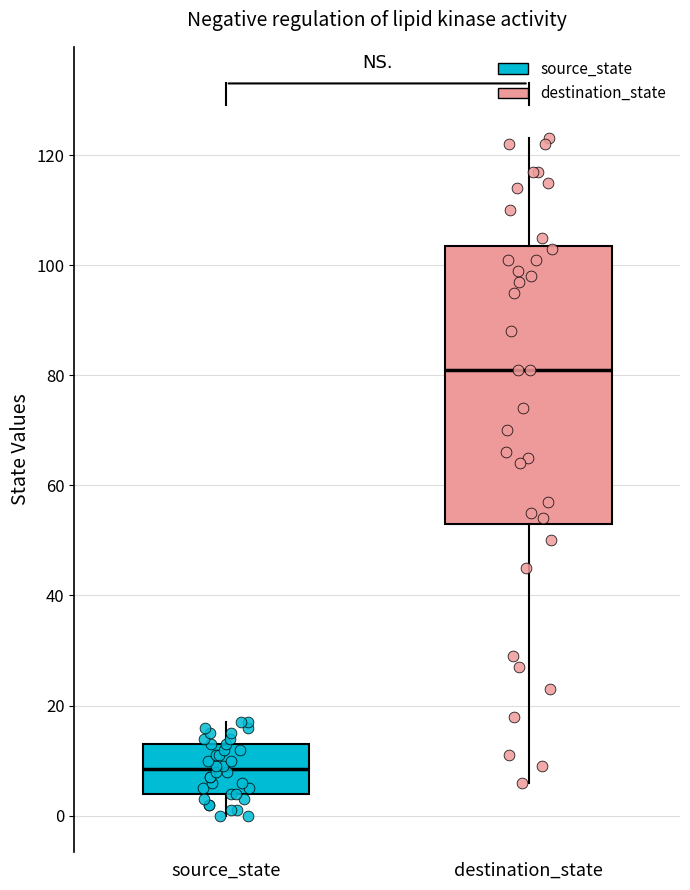

Reading left to right, transcribe this box plot: for each box, give where its median line is, the range the box spans, and where its two whiskers end, as read against the y-axis. The values are not printed on the chart, so give them approximately, as read against the axis.

source_state: median 8, box 4 to 14, whiskers 0 to 18
destination_state: median 82, box 54 to 104, whiskers 6 to 124